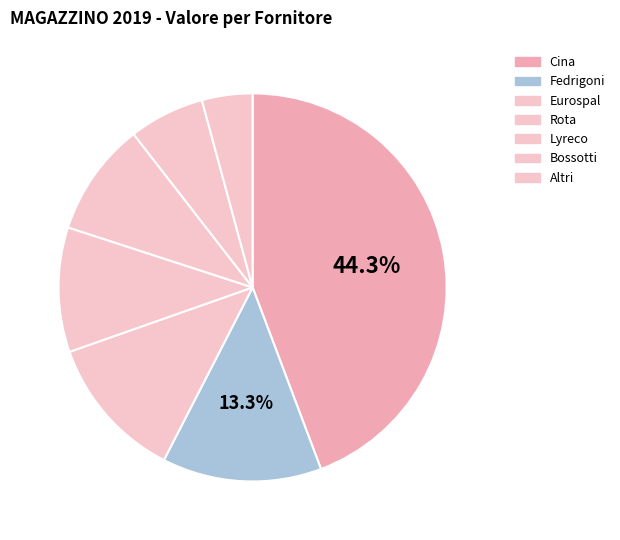

Count the number of slices in the pie.

7